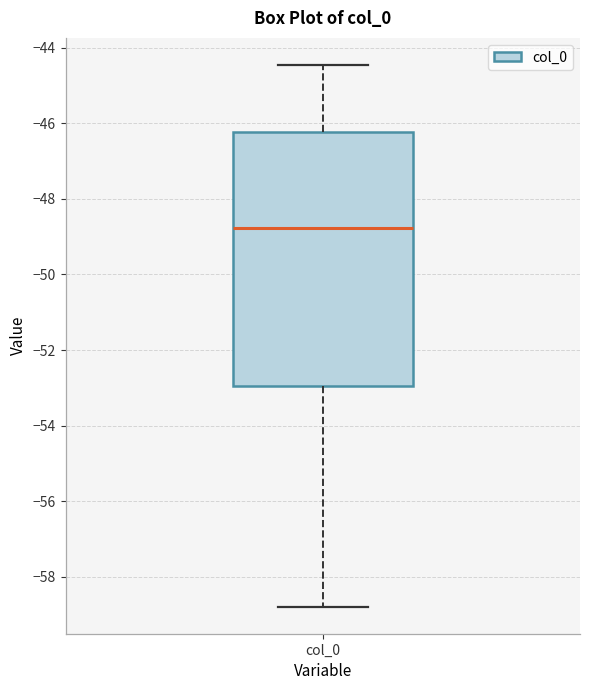

Read this box plot against the y-axis: the position of the median line, the range covered by the box, and the ends of both whiskers. The values are not printed on the chart, so give them approximately, as read against the axis.

median -48.8, box -53.0 to -46.2, whiskers -58.8 to -44.4